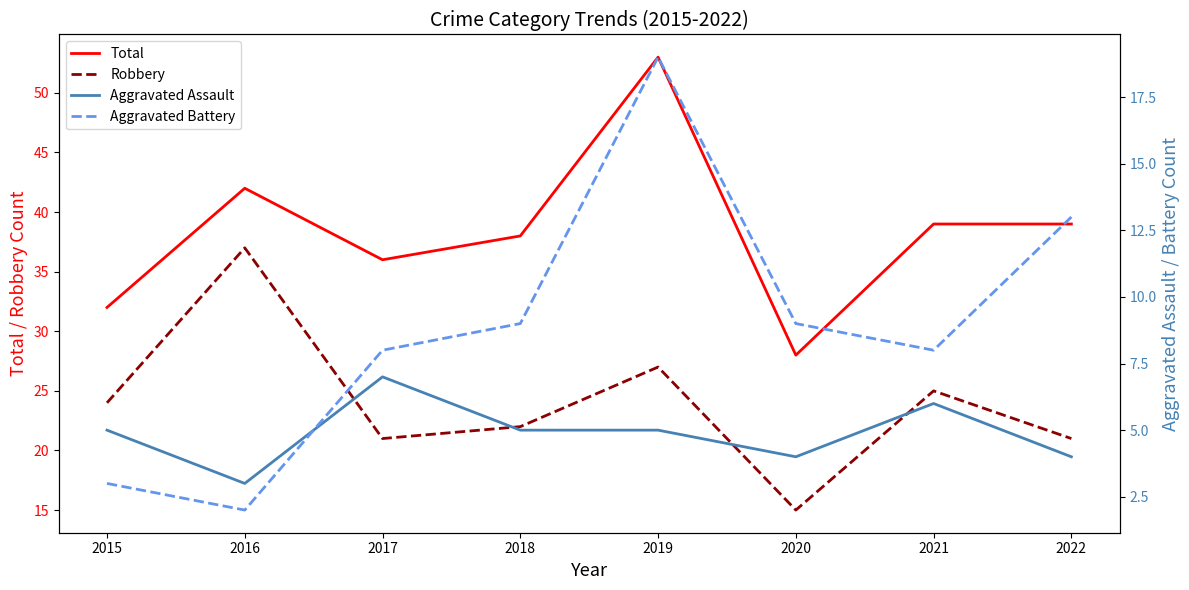

True or false: Aggravated Battery and Aggravated Assault cross at least once.

True